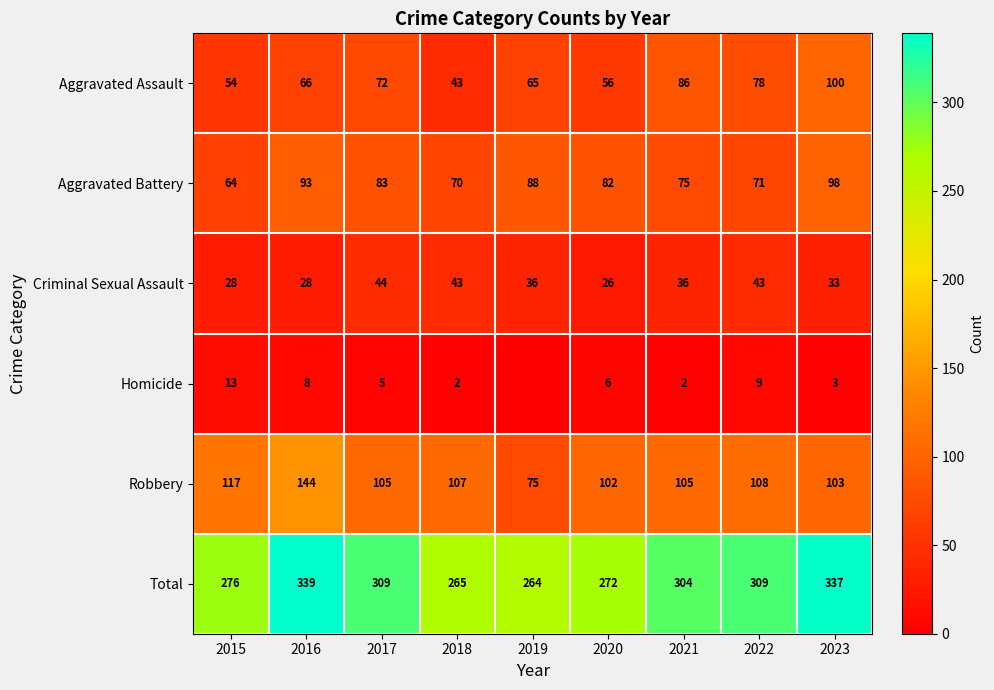

Is the value of Homicide at 2017 greater than the value of Criminal Sexual Assault at 2022?

No